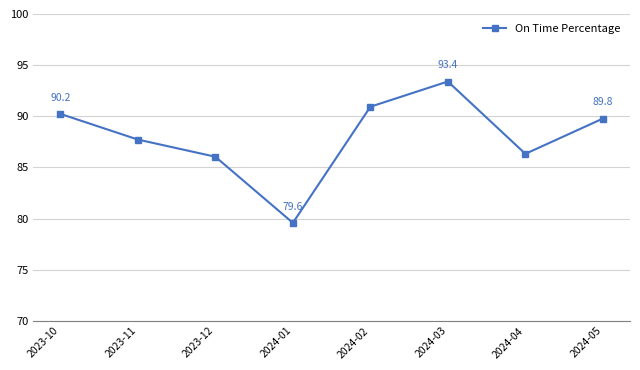

How many points are lower than both their immediate neighbors (excluding endpoints)?

2